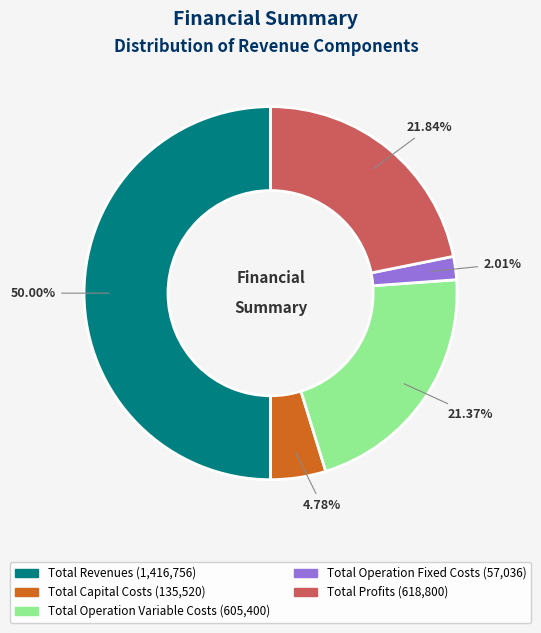

Is Total Profits the majority of the pie?

No